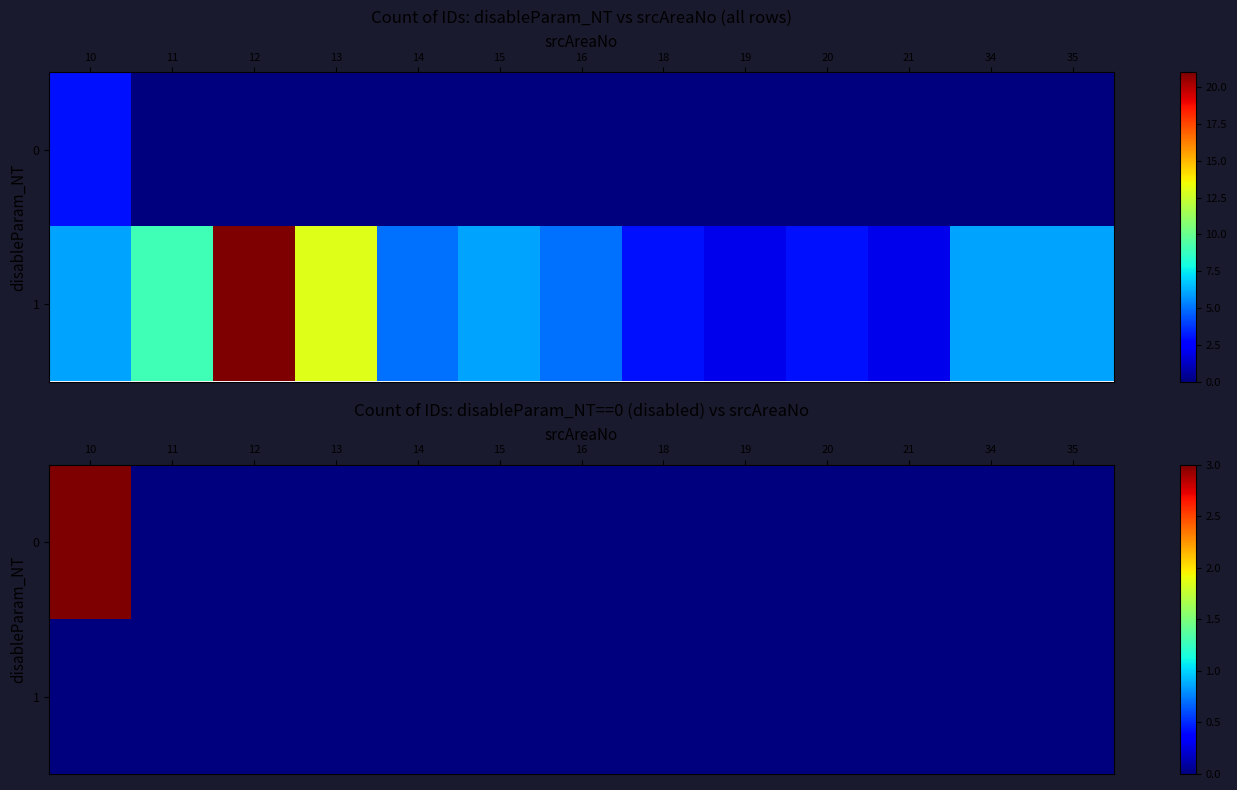

Rank the categories by 0 value from lowest to highest.

11, 12, 13, 14, 15, 16, 18, 19, 20, 21, 34, 35, 10